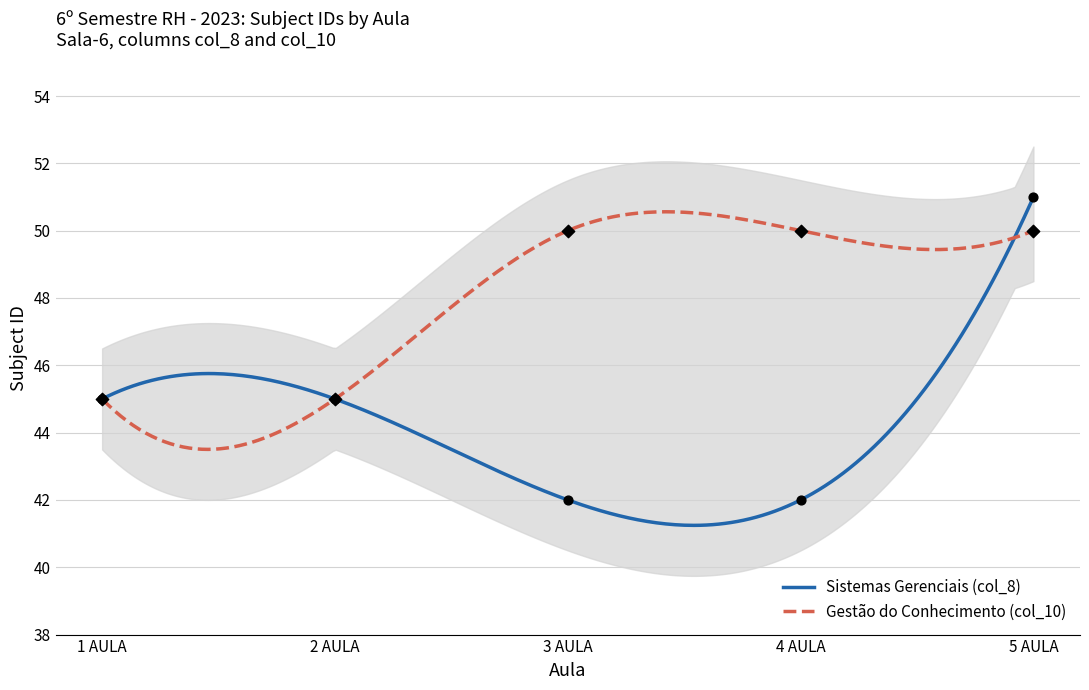

What is the total value across all series at 3 AULA?

92